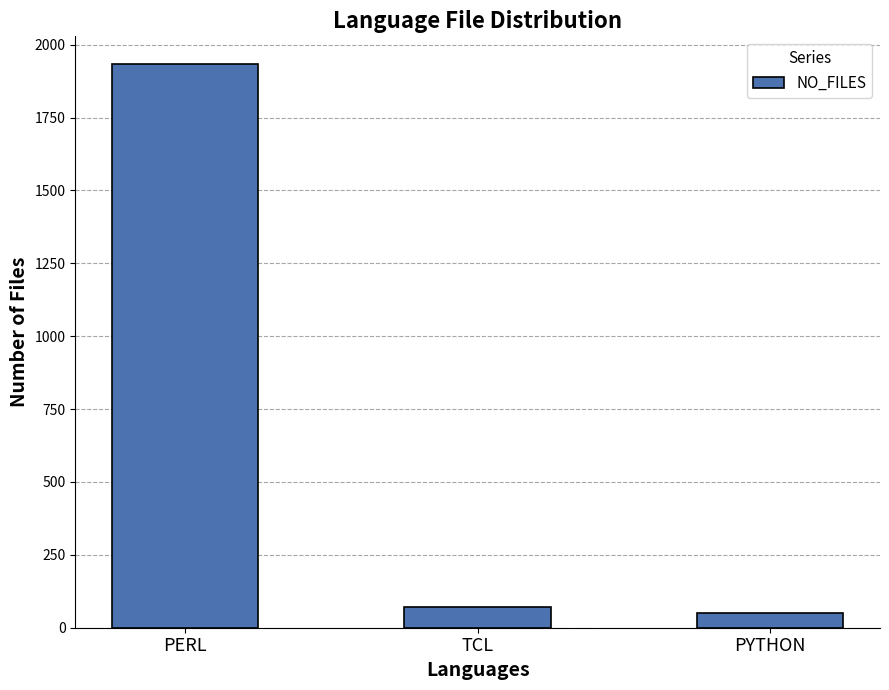

Reading left to right, what are all the values shown in this chart?

1932	72	52